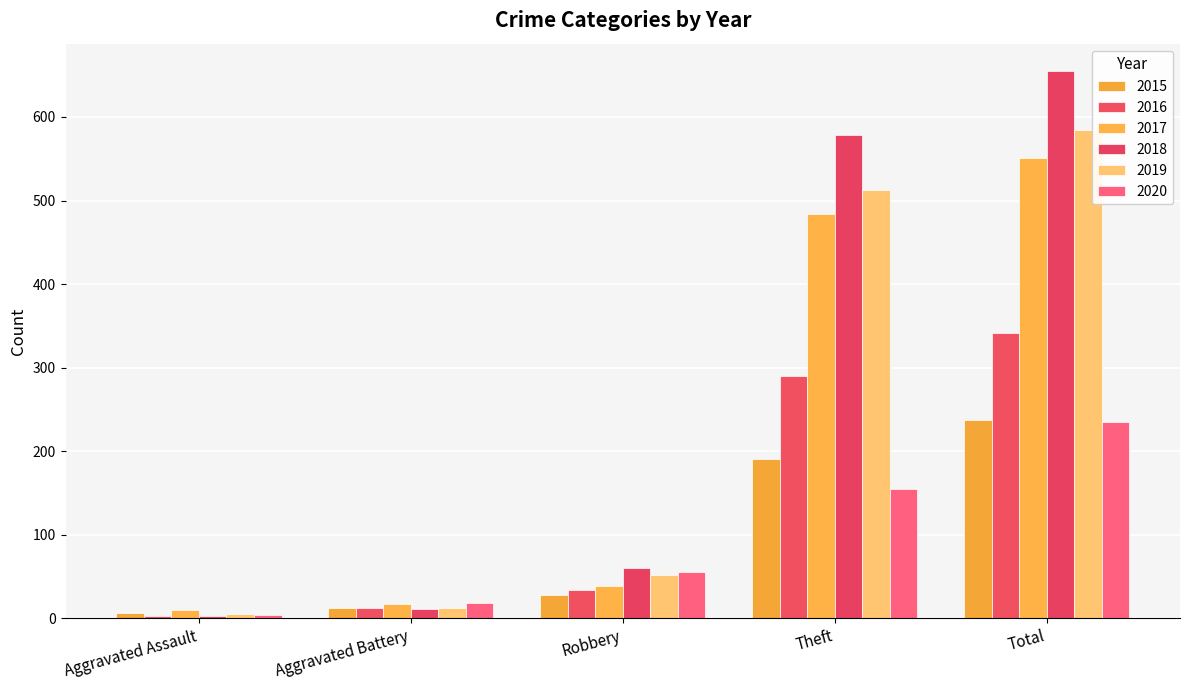

The 2016 series shows 9 at Aggravated Battery. True or false?

False